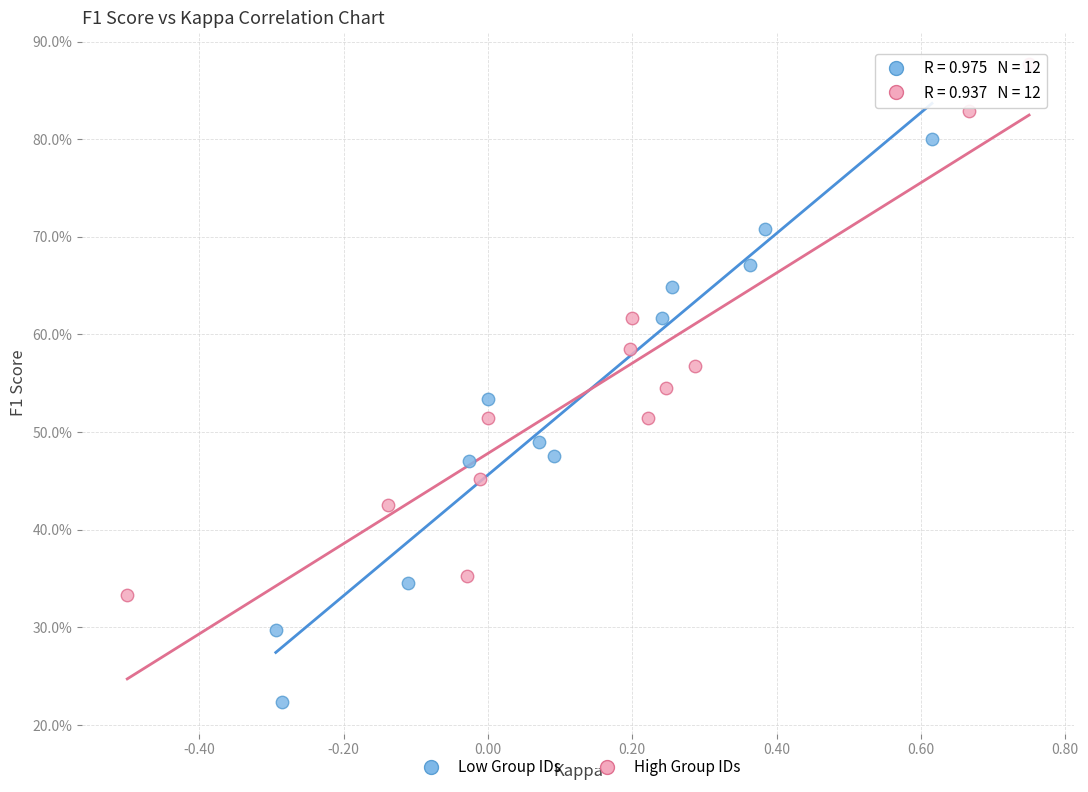

What are all the series names shown in the legend?

Low Group IDs, High Group IDs